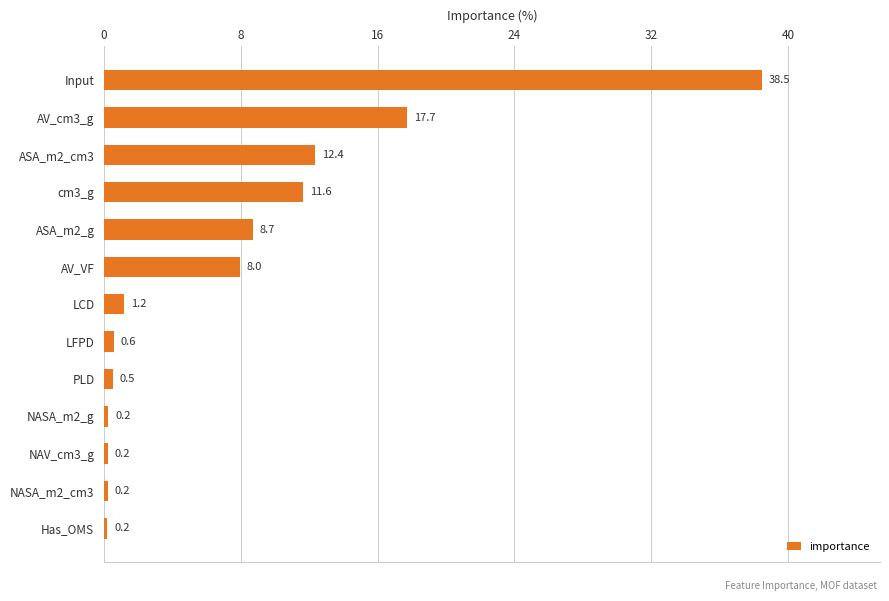

How many data points are above 1?

7